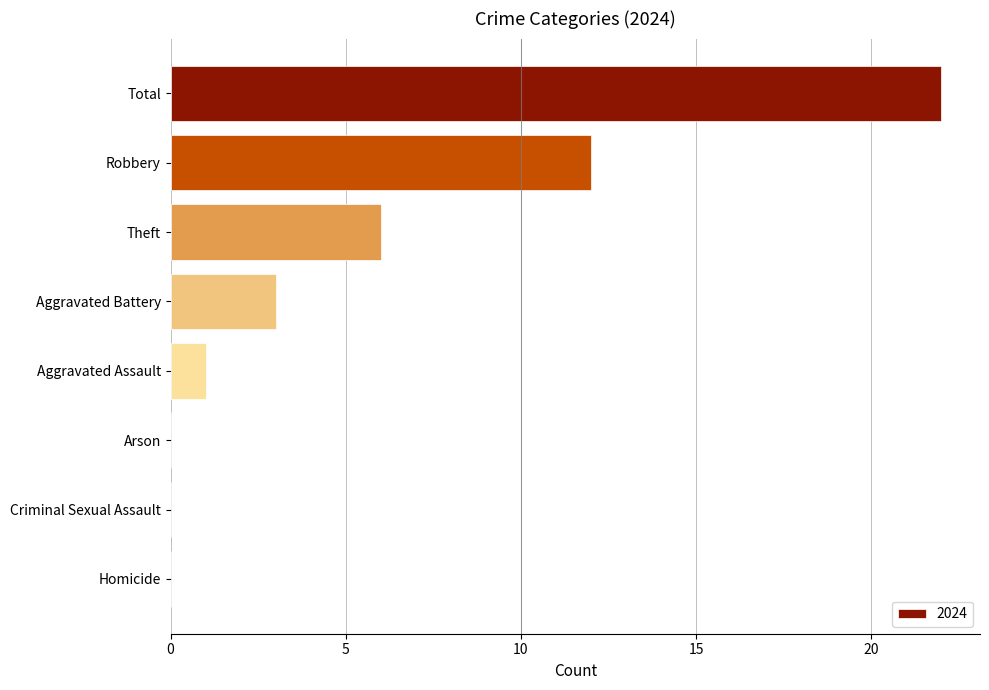

Reading top to bottom, list all the values displayed in this chart.

Total=22	Robbery=12	Theft=6	Aggravated Battery=3	Aggravated Assault=1	Arson=0	Criminal Sexual Assault=0	Homicide=0